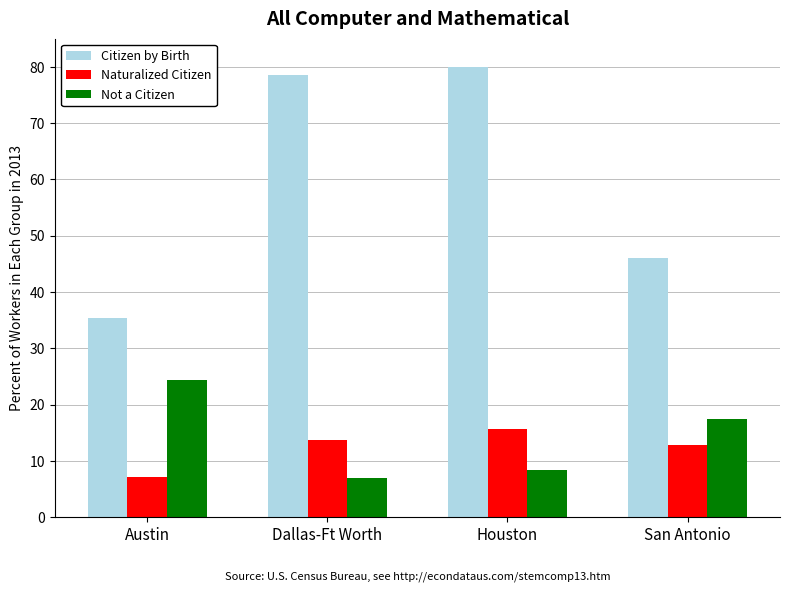

What is the total value across all series at Houston?

104.0